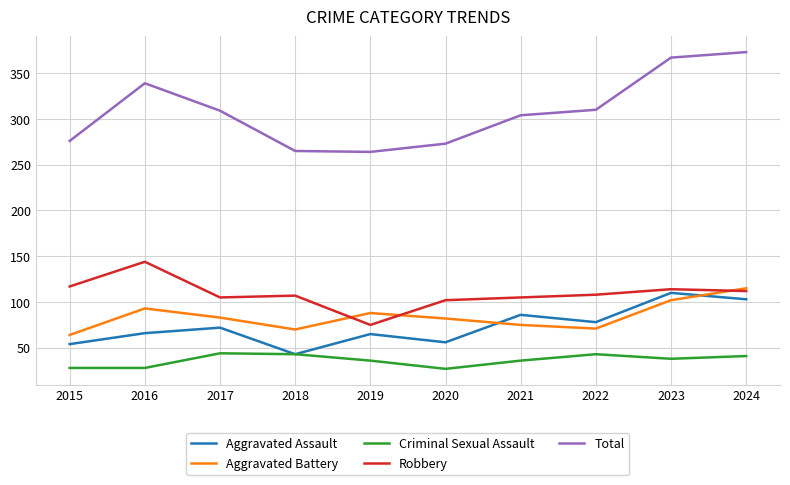

How many lines are shown in the chart?

5